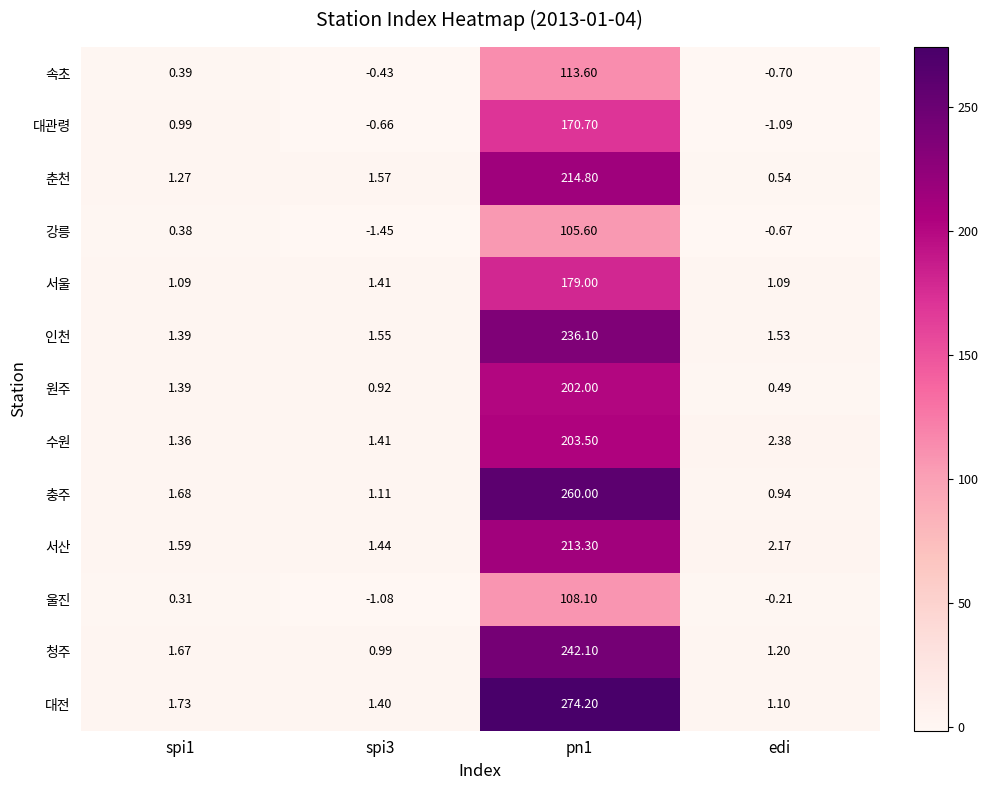

Which series has the widest spread of values?

대전